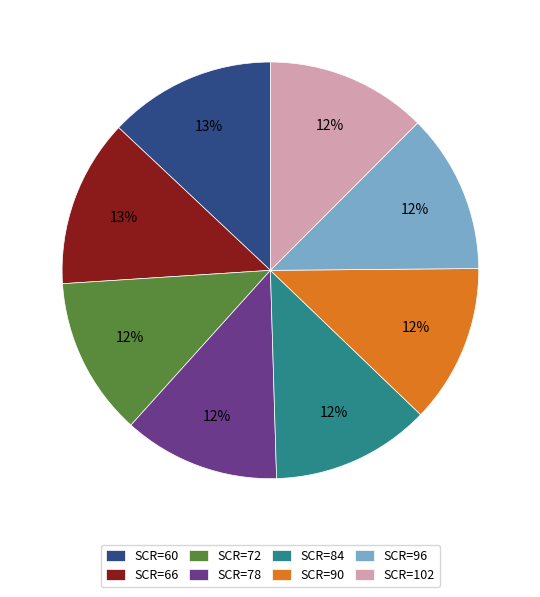

How many slices are in this pie chart?

8